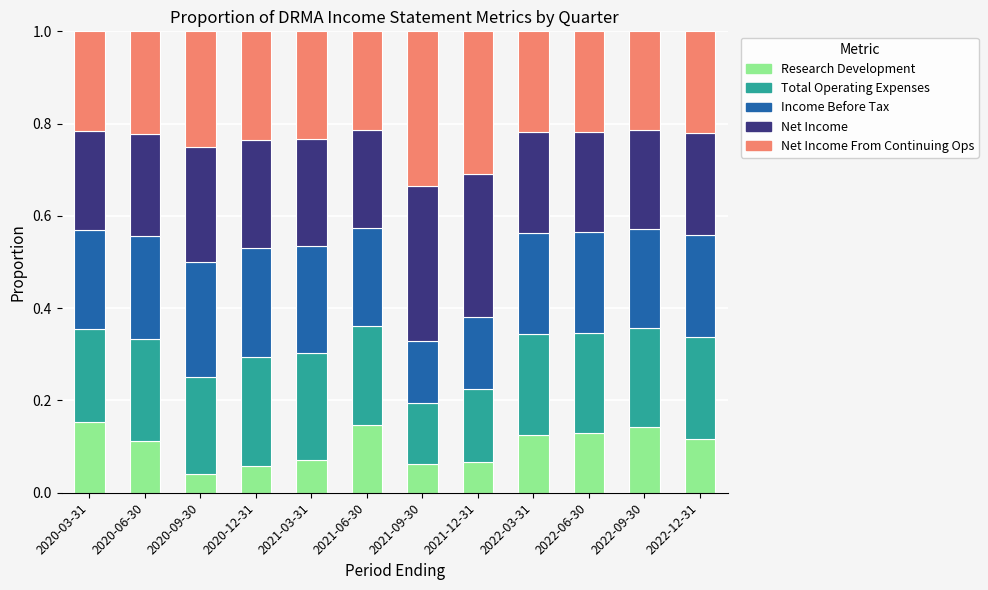

The Research Development series shows 0.2 at 2020-03-31. True or false?

True